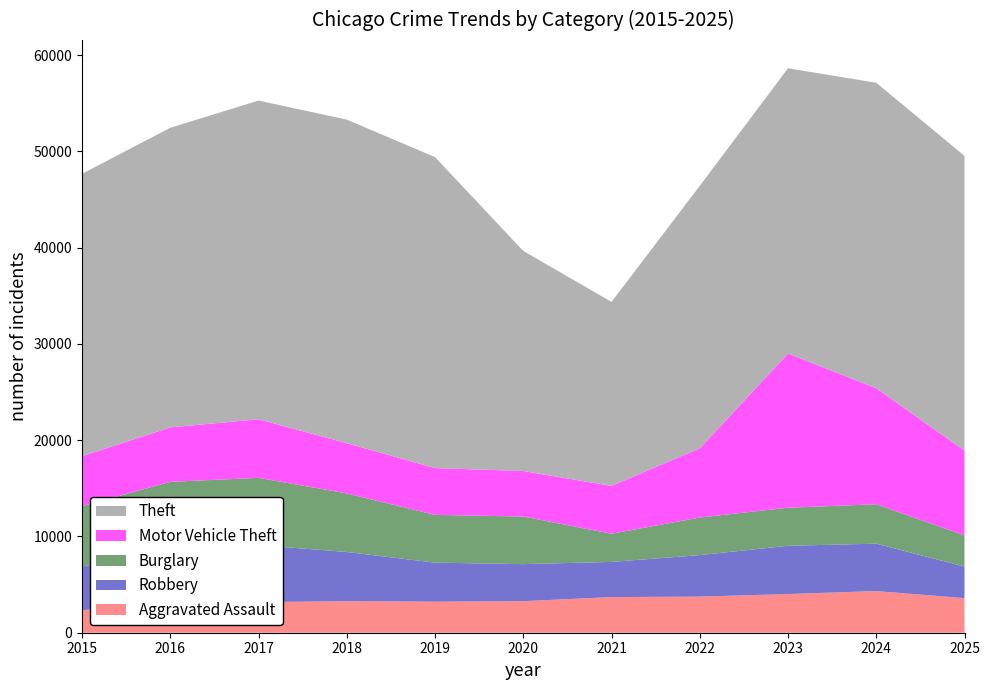

Reading left to right, extract all data points from this chart.

Aggravated Assault: 2015=2340	2016=3010	2017=3175	2018=3275	2019=3223	2020=3275	2021=3702	2022=3750	2023=4017	2024=4328	2025=3592
Robbery: 2015=4520	2016=5784	2017=5933	2018=5113	2019=4060	2020=3850	2021=3656	2022=4314	2023=5018	2024=4924	2025=3280
Burglary: 2015=6290	2016=6880	2017=6982	2018=6083	2019=4960	2020=4943	2021=2925	2022=3902	2023=3952	2024=4095	2025=3237
Motor Vehicle Theft: 2015=5193	2016=5658	2017=6088	2018=5223	2019=4864	2020=4732	2021=4969	2022=7193	2023=16017	2024=12059	2025=8814
Theft: 2015=29334	2016=31127	2017=33106	2018=33614	2019=32306	2020=22870	2021=19115	2022=27268	2023=29638	2024=31732	2025=30618